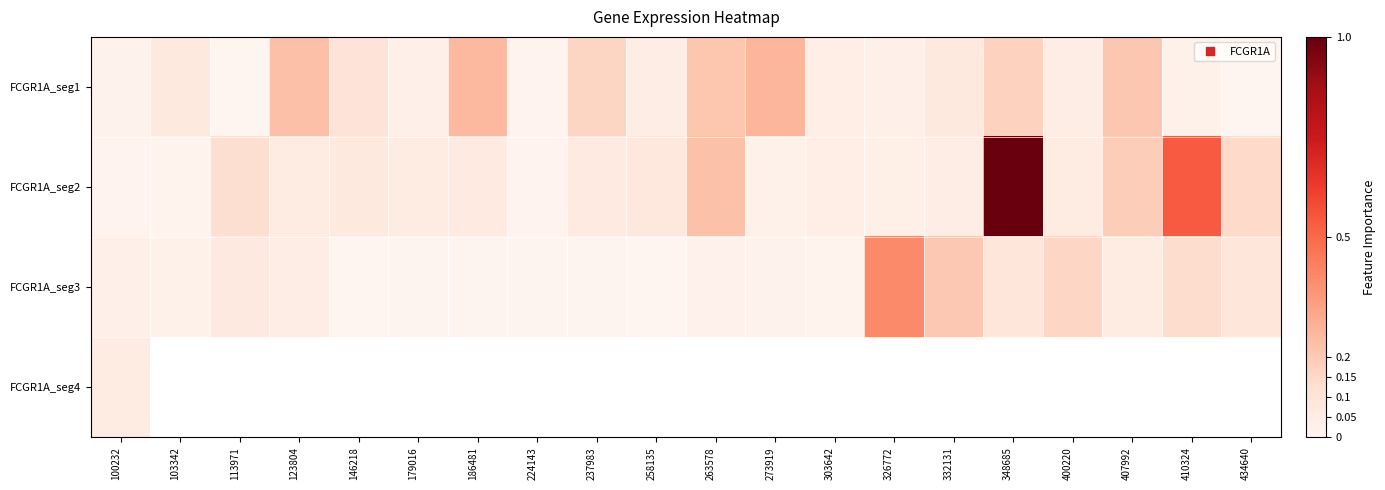

Read the FCGR1A_seg2 value at 407992.

0.2